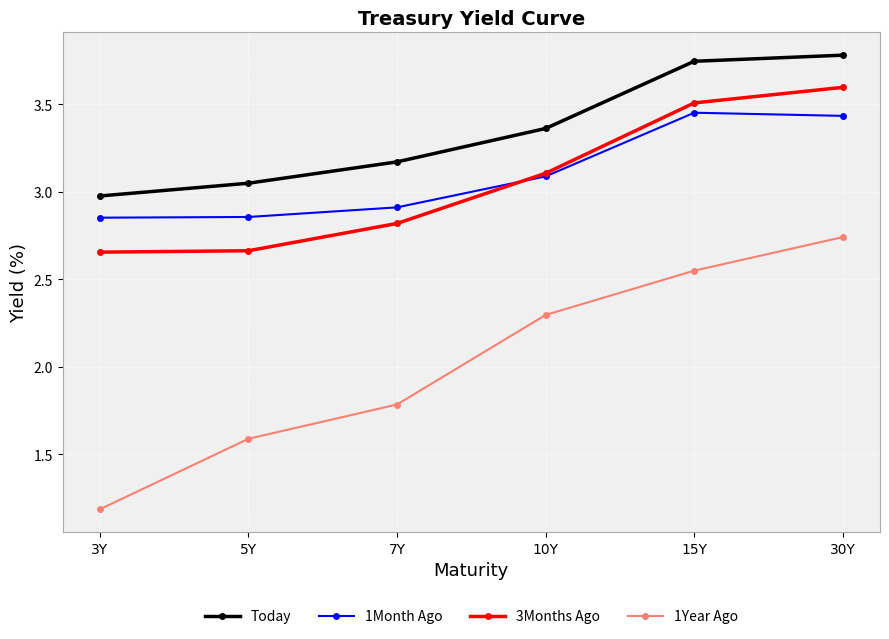

What position from the right is 15Y?

2